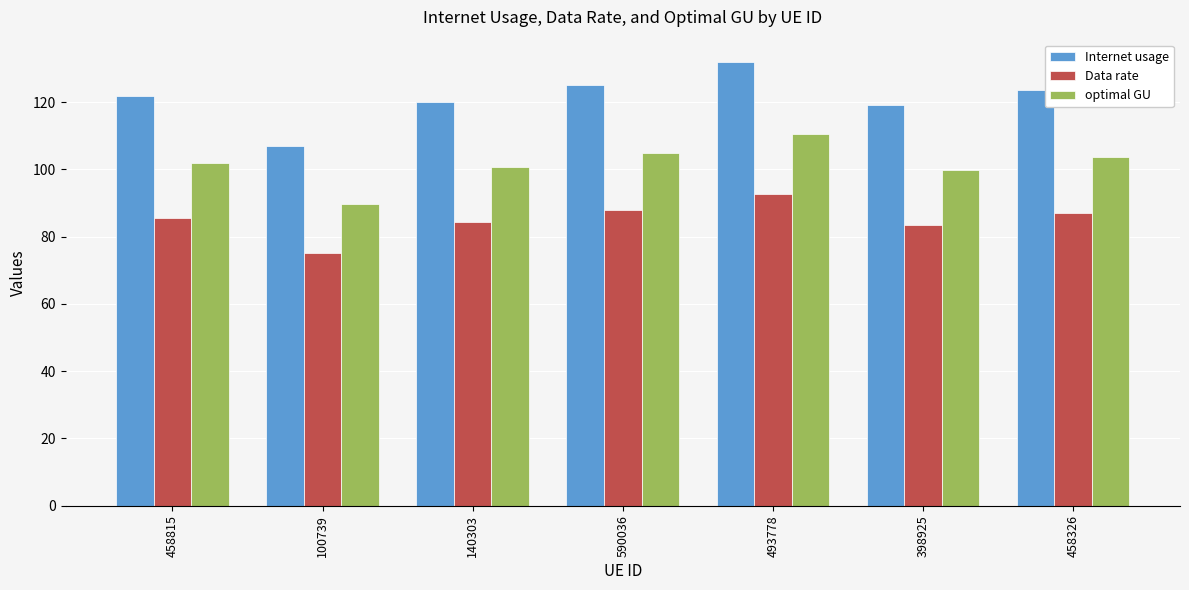

True or false: Internet usage has a value of 125.1 at 590036.

True